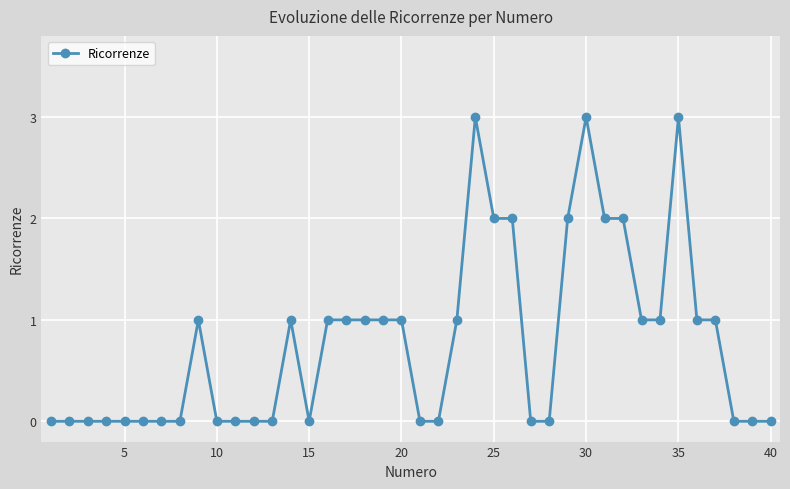

What is the value of the 18th point from the left?

1